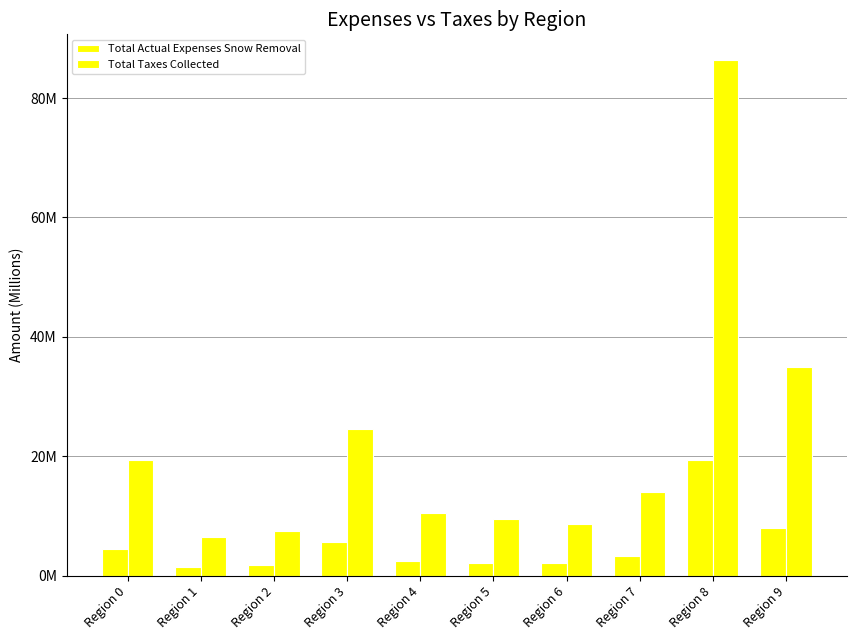

What is the difference between the maximum and second lowest values in the Total Actual Expenses Snow Removal series?

17650318.1